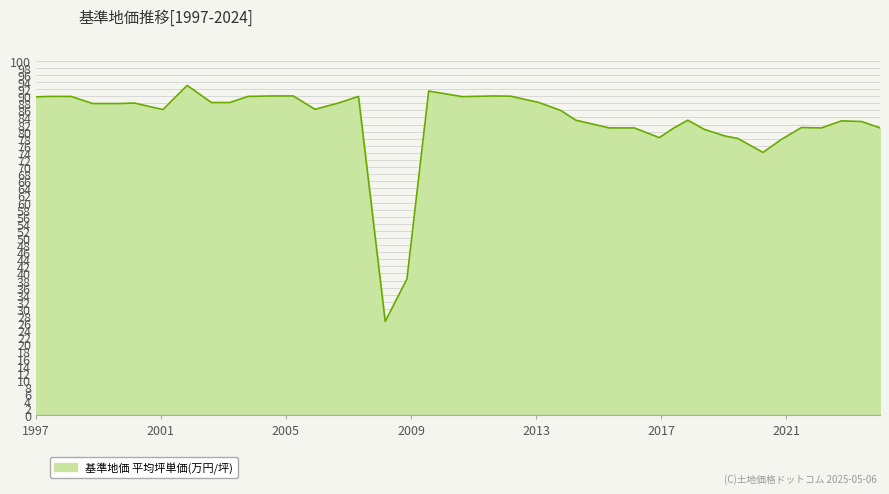

What is the difference between the maximum and minimum values?

66.6